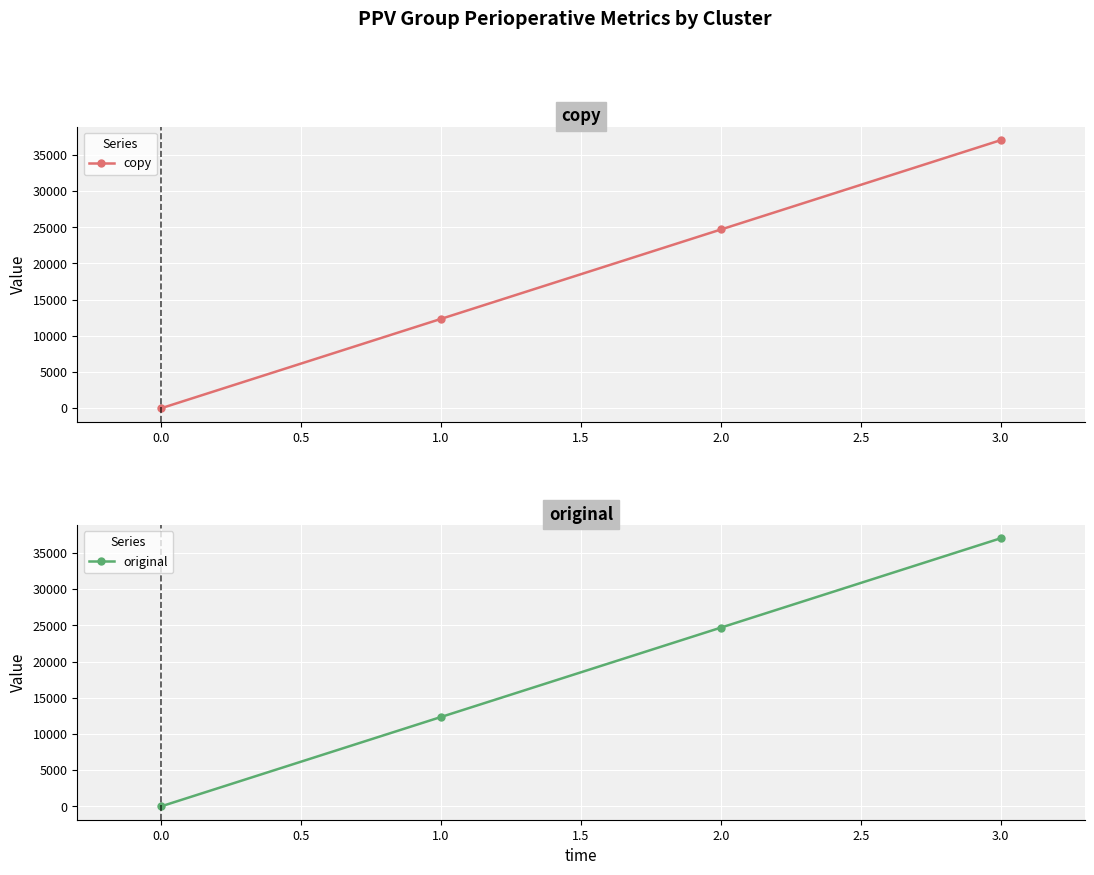

Count the number of categories in the chart.

4